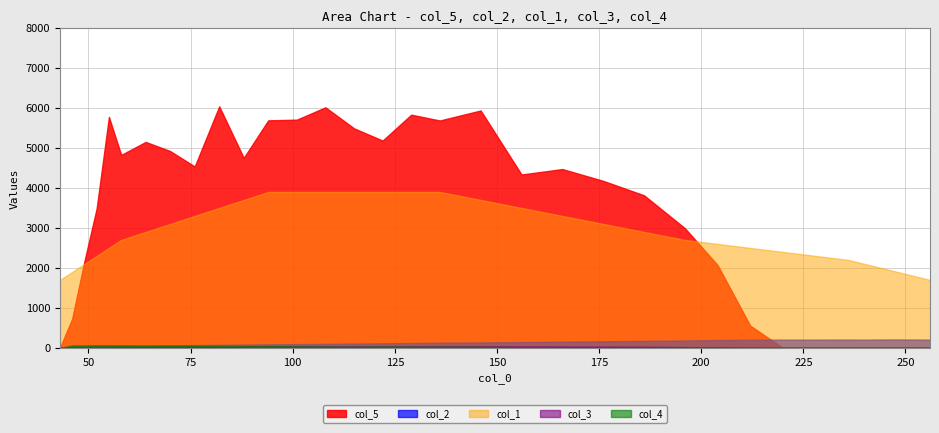

Which series has the largest total across all categories?

col_5